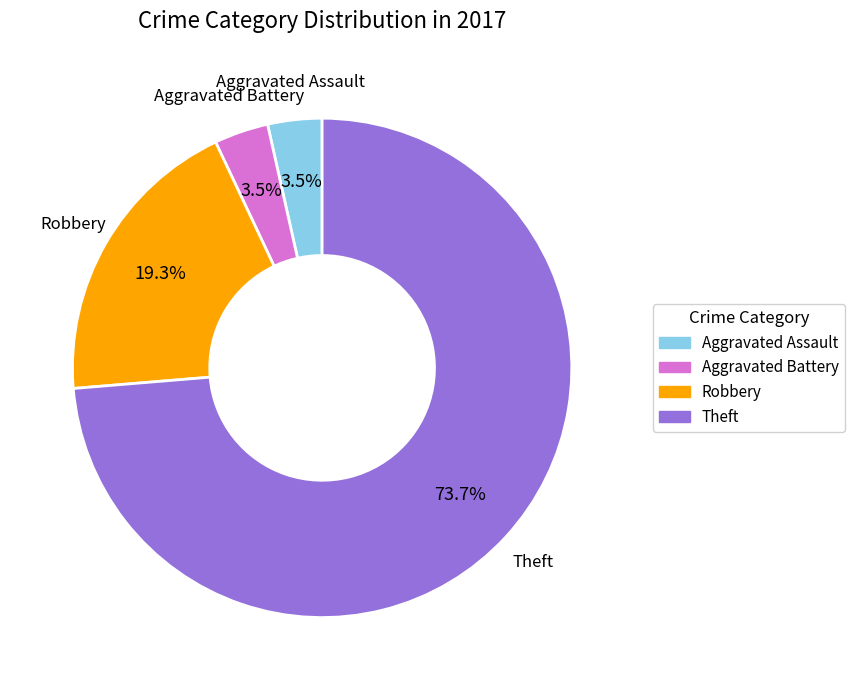

How many segments does this pie chart have?

4